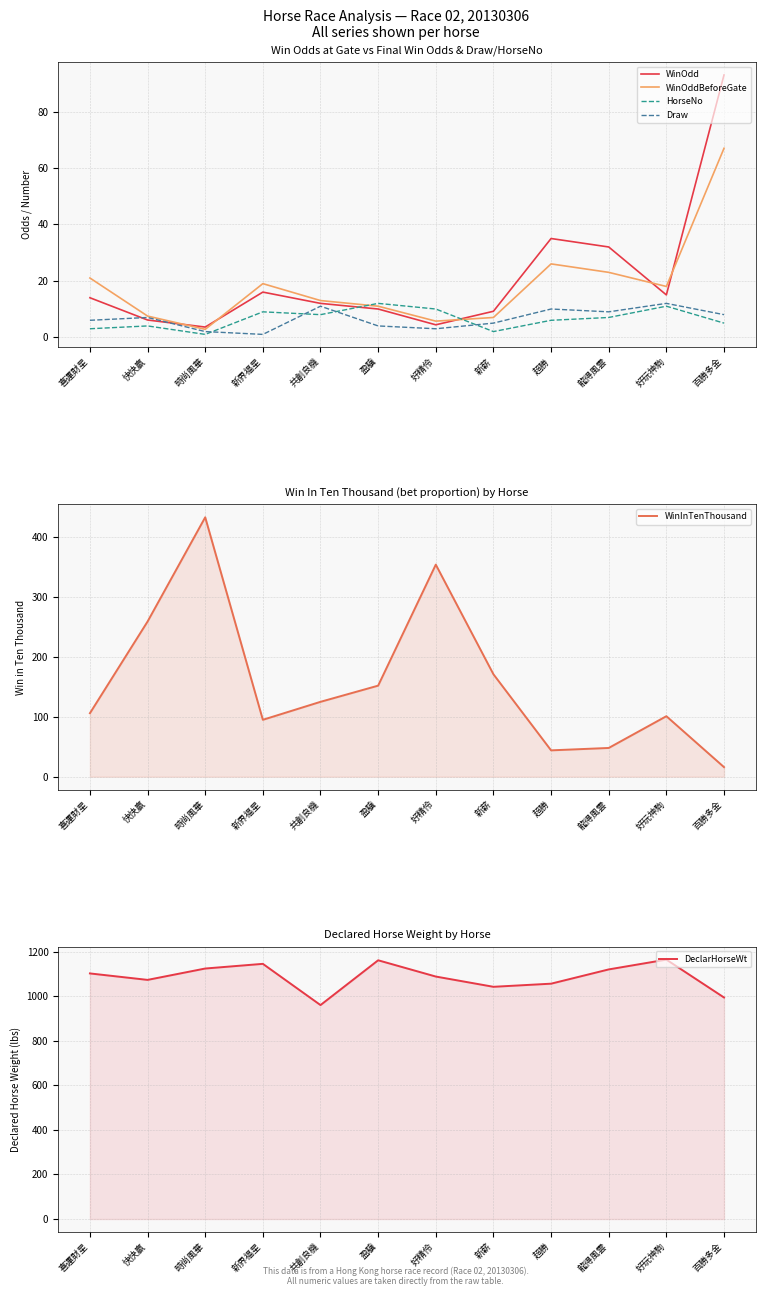

Is it true that DeclarHorseWt equals 1145.0 at 新界福星?

True